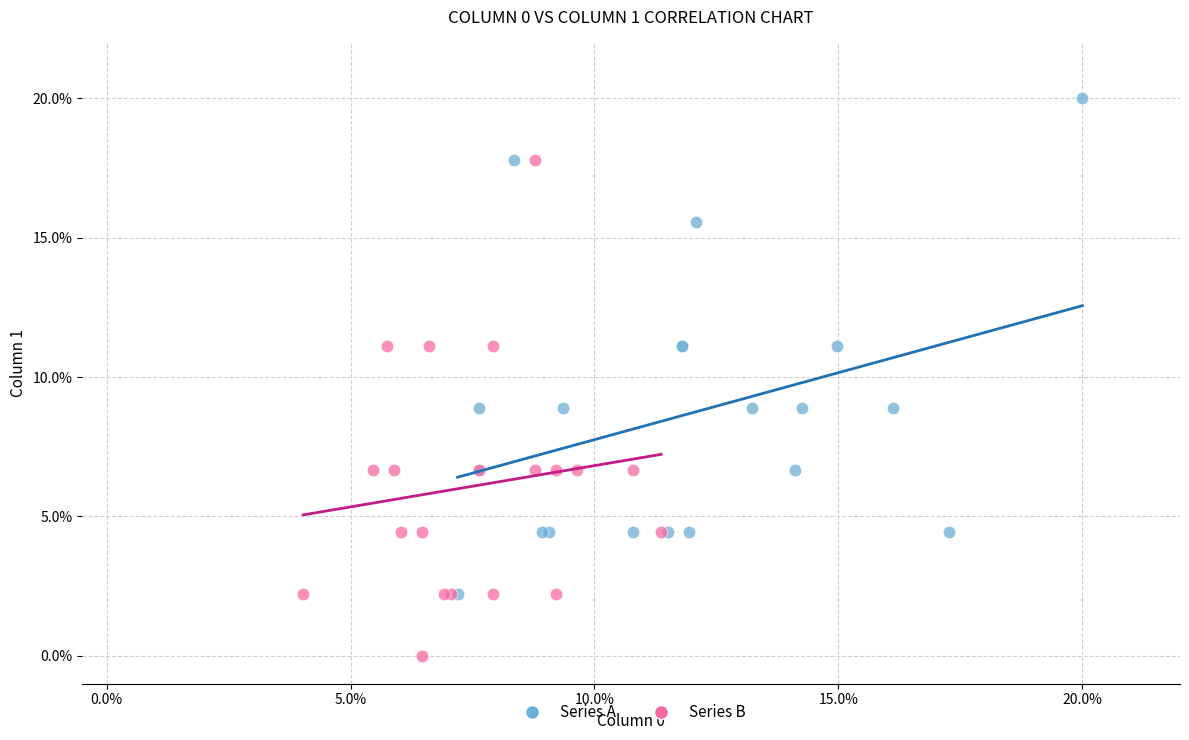

Which series reaches the maximum Y coordinate?

Series A